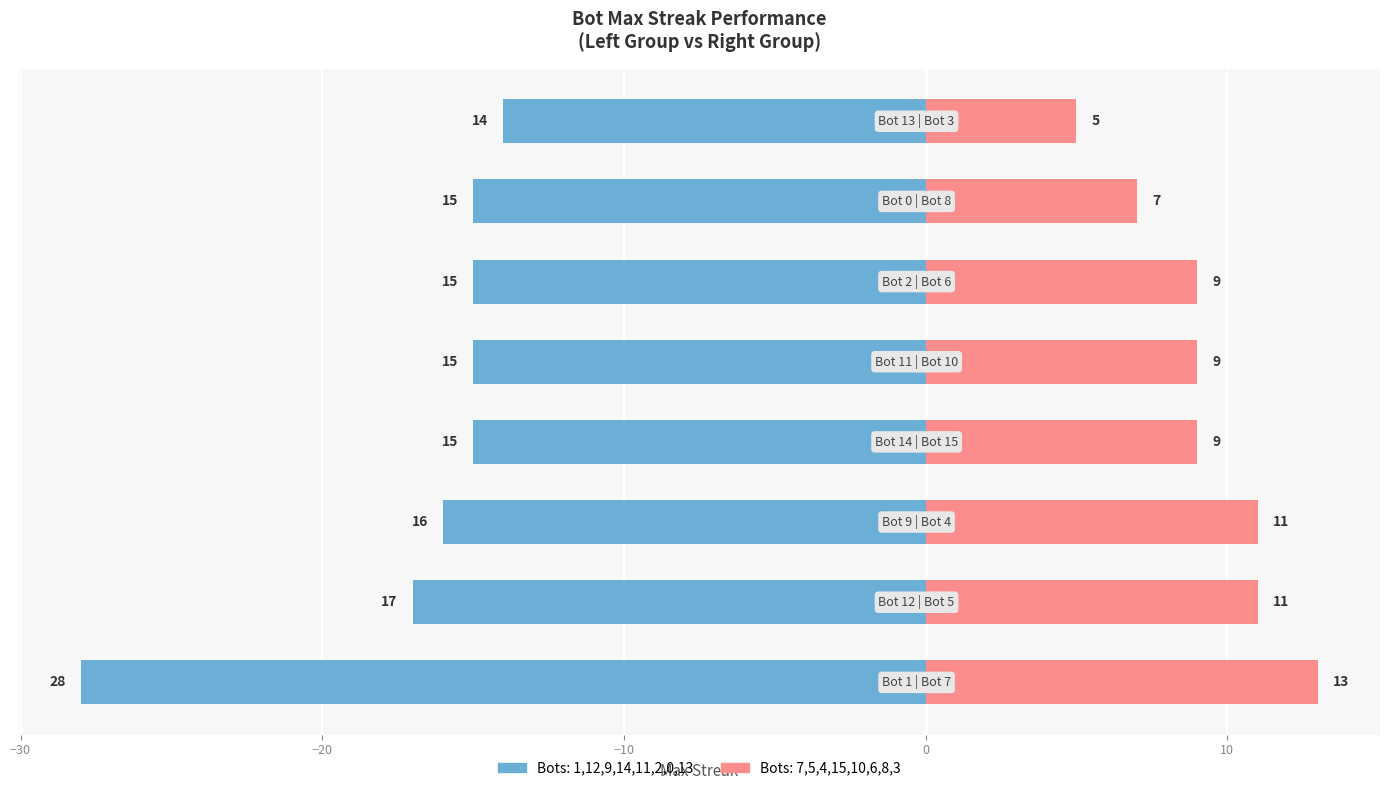

What is the difference between the second highest and second lowest values in the Bots 1–8 (top half) series?

2